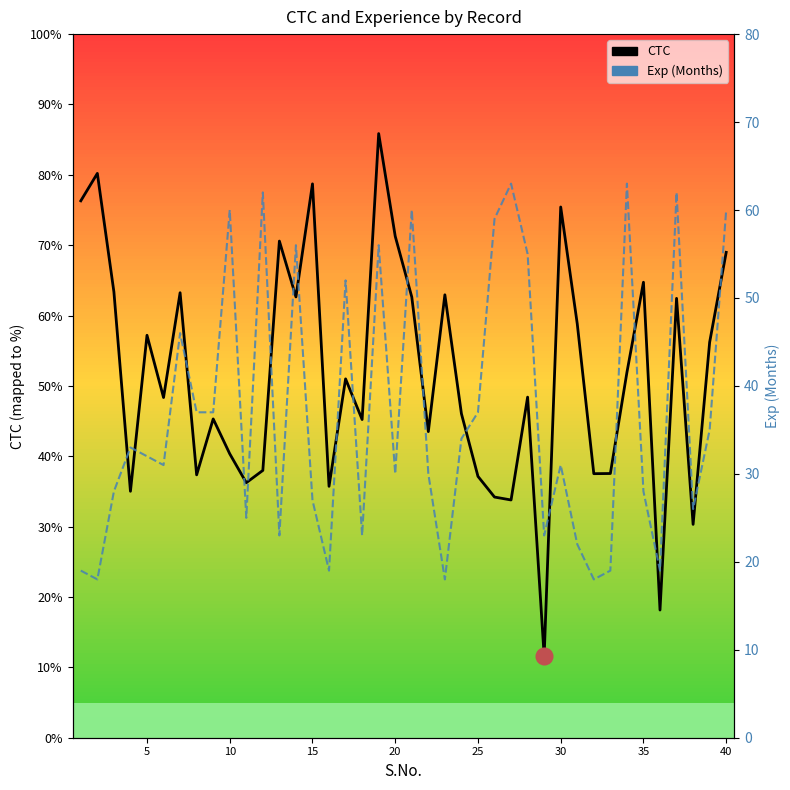

Does the chart display data point markers on the line(s)?

No